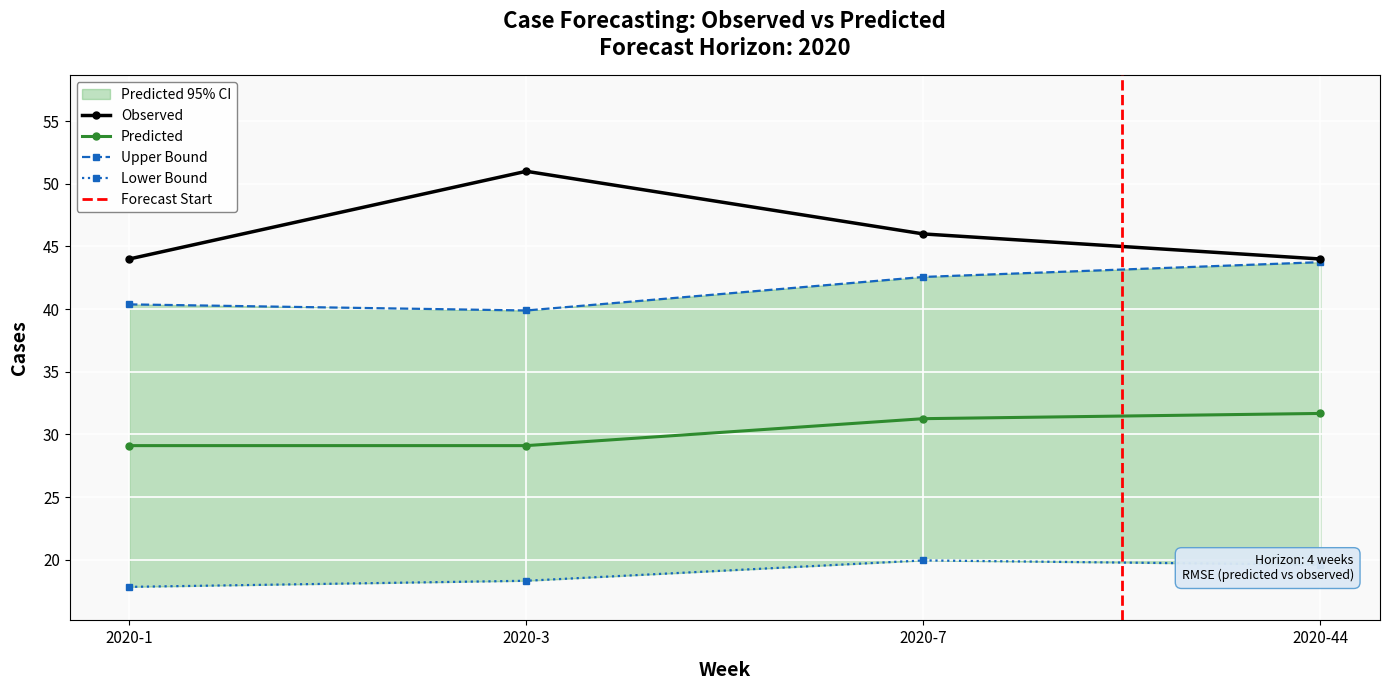

The lower series shows 17.8 at 2020-1. True or false?

True